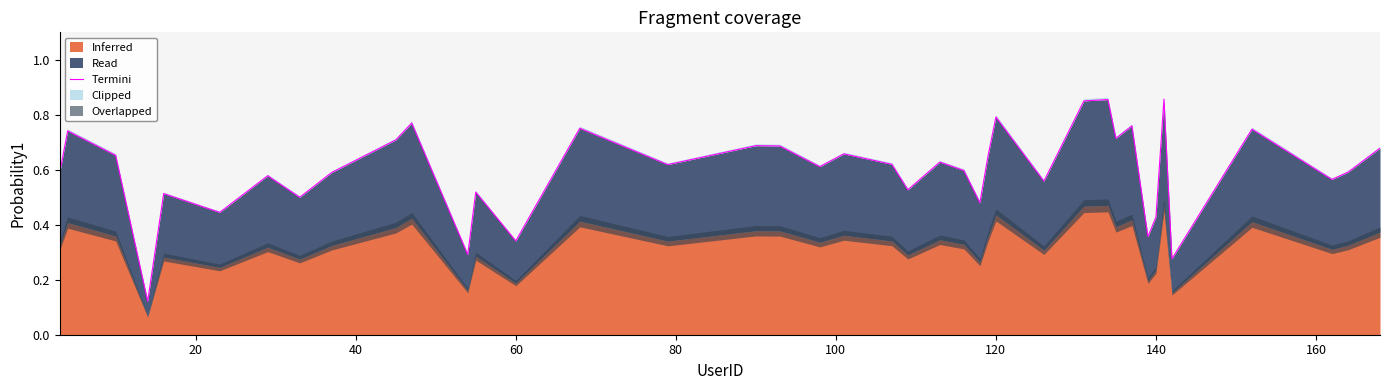

The value at 15 is 0.2. True or false?

False